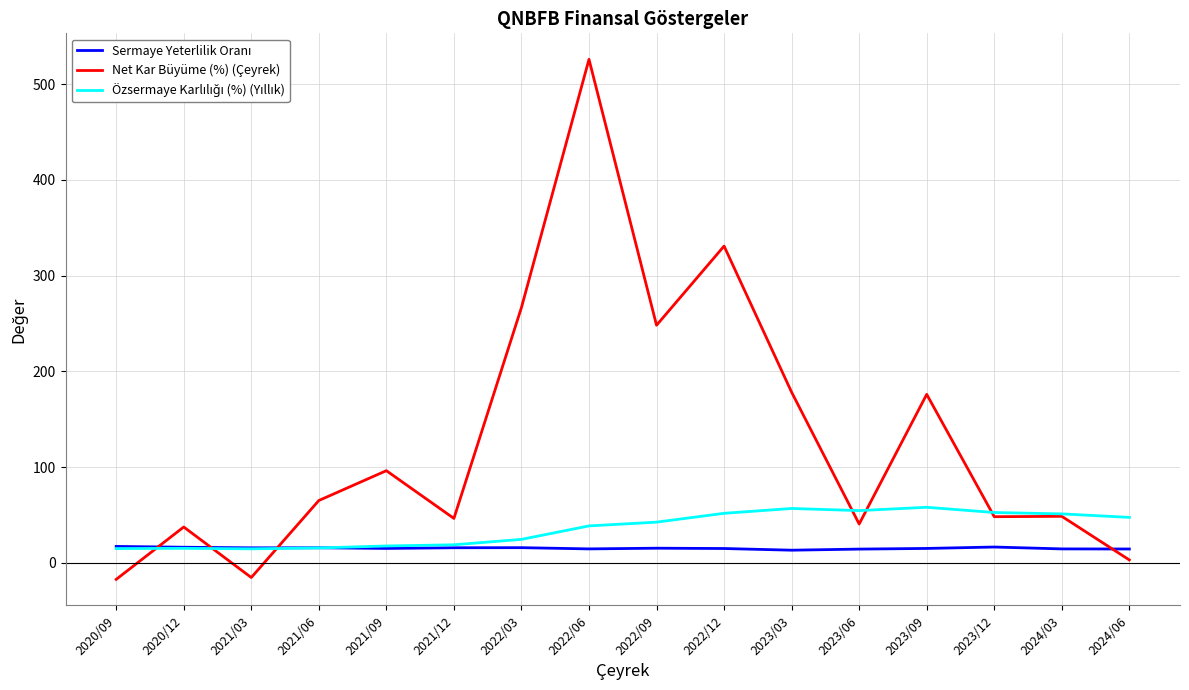

Which series has the widest spread of values?

Net Kar Büyüme (%) (Çeyrek)